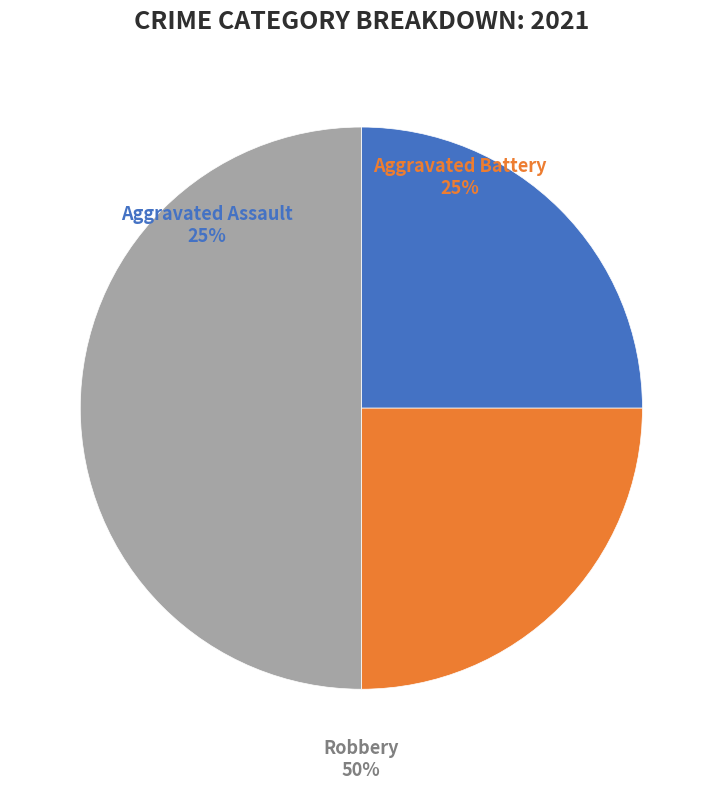

To the nearest percent, what is the combined percentage of Robbery and Aggravated Battery?

75%